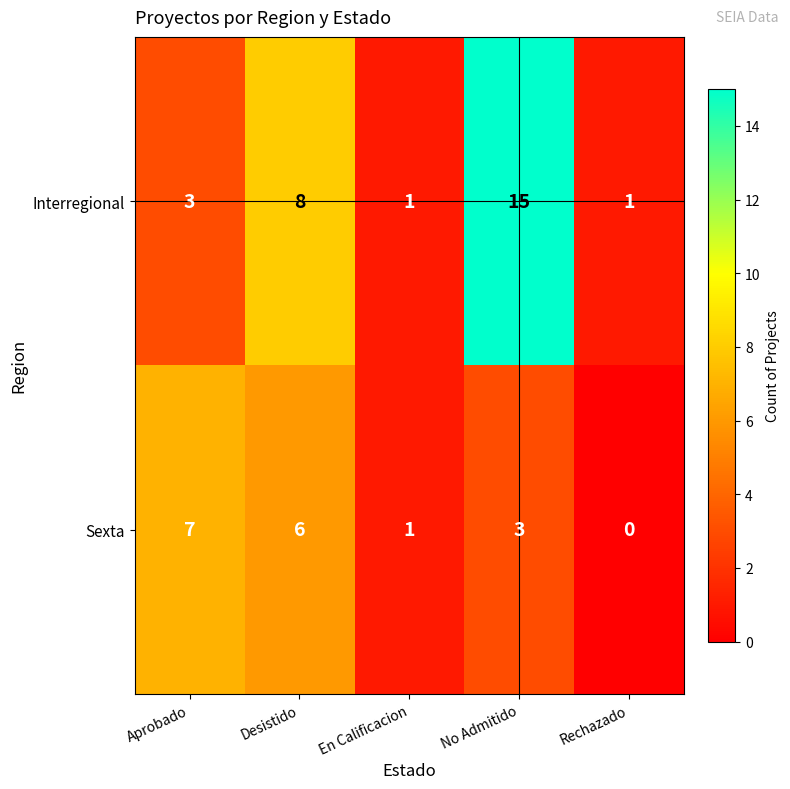

What is the greatest value displayed?

15